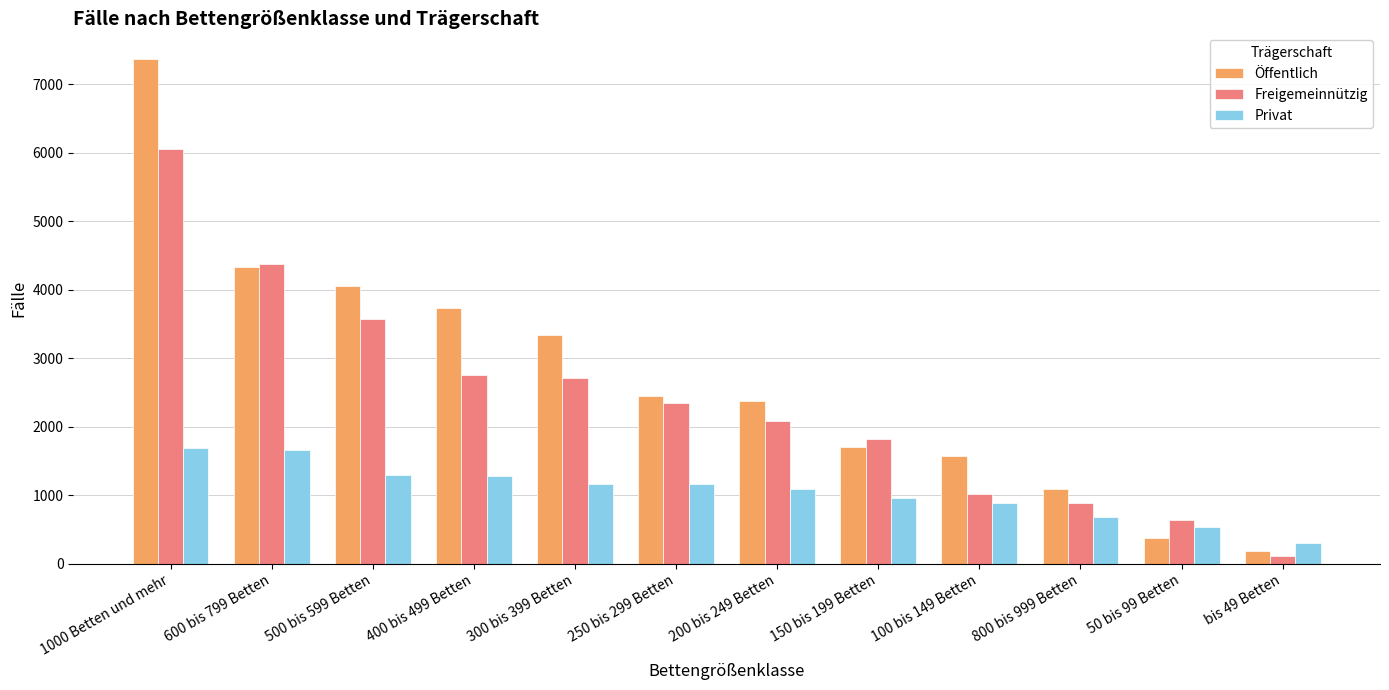

How many data points in Privat are less than 1163?

6